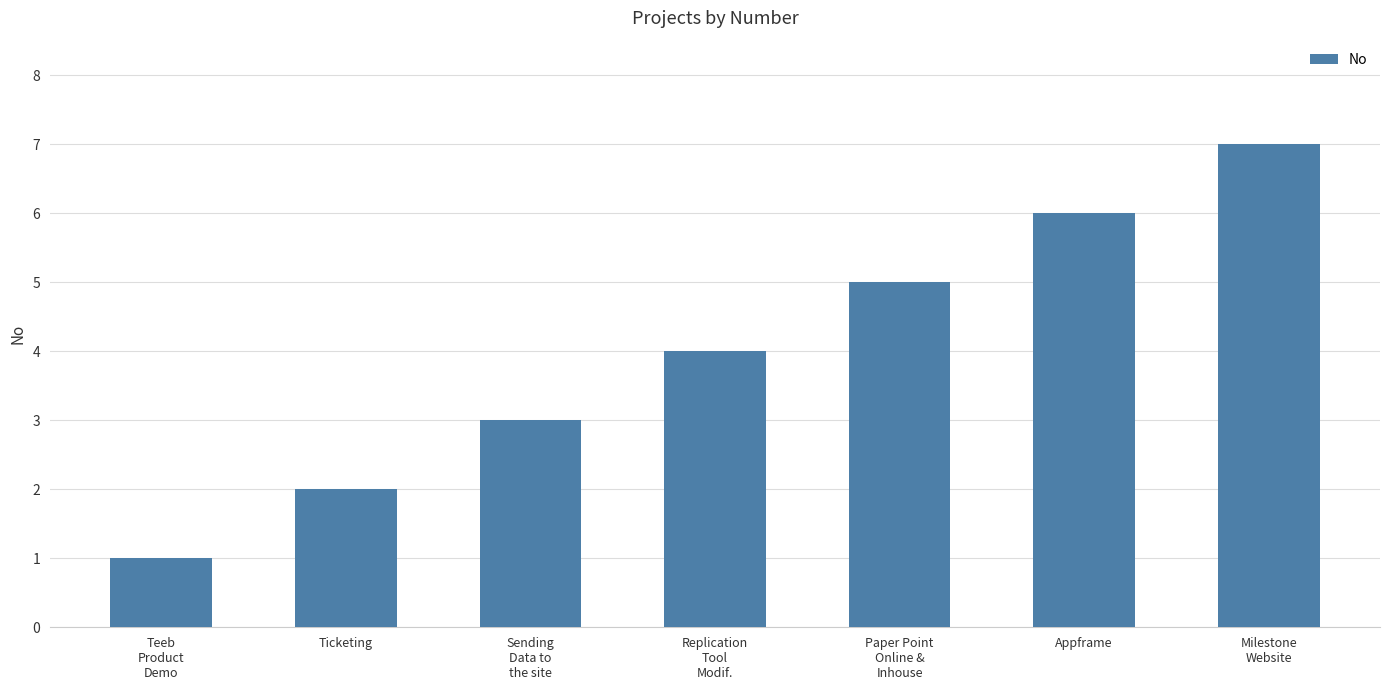

What is the greatest value displayed?

7